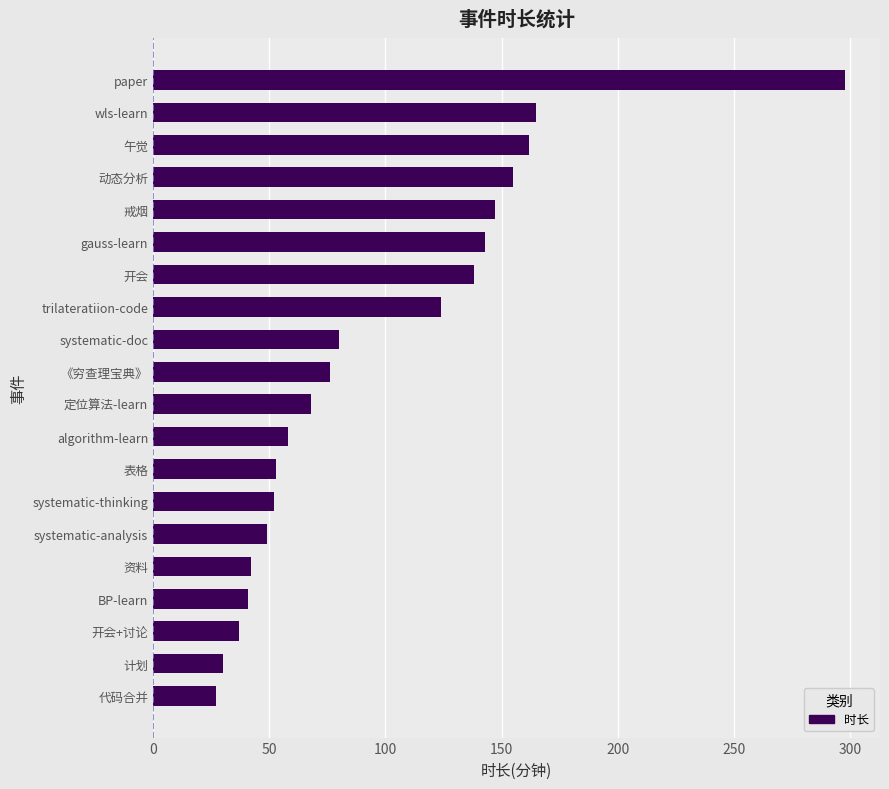

What is the greatest value displayed?

298